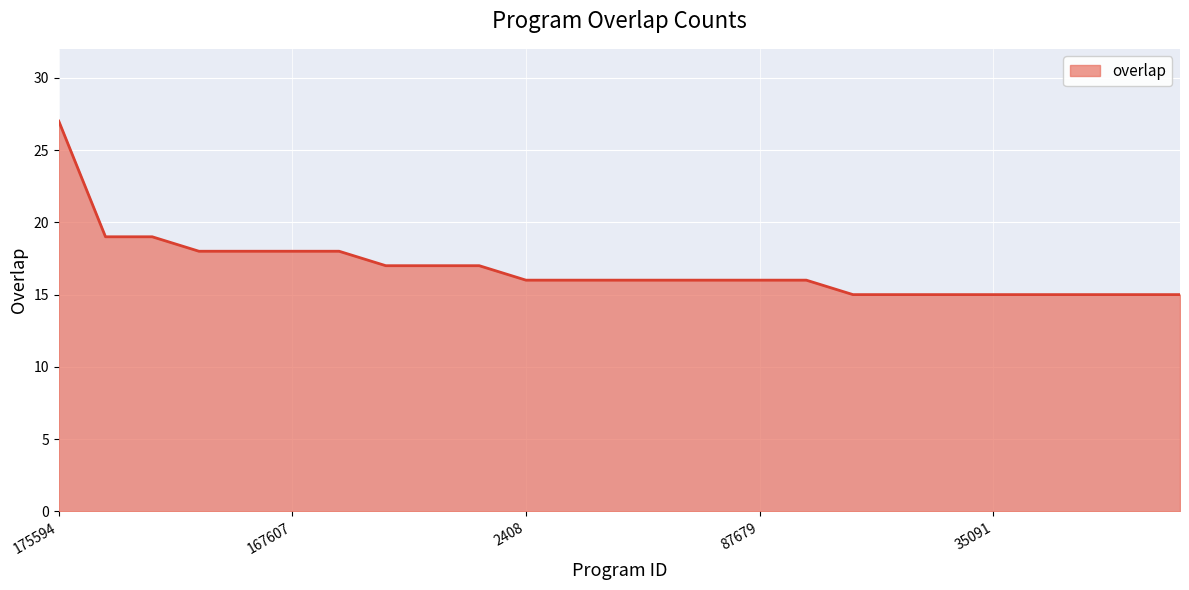

What is the maximum value shown in the chart?

27